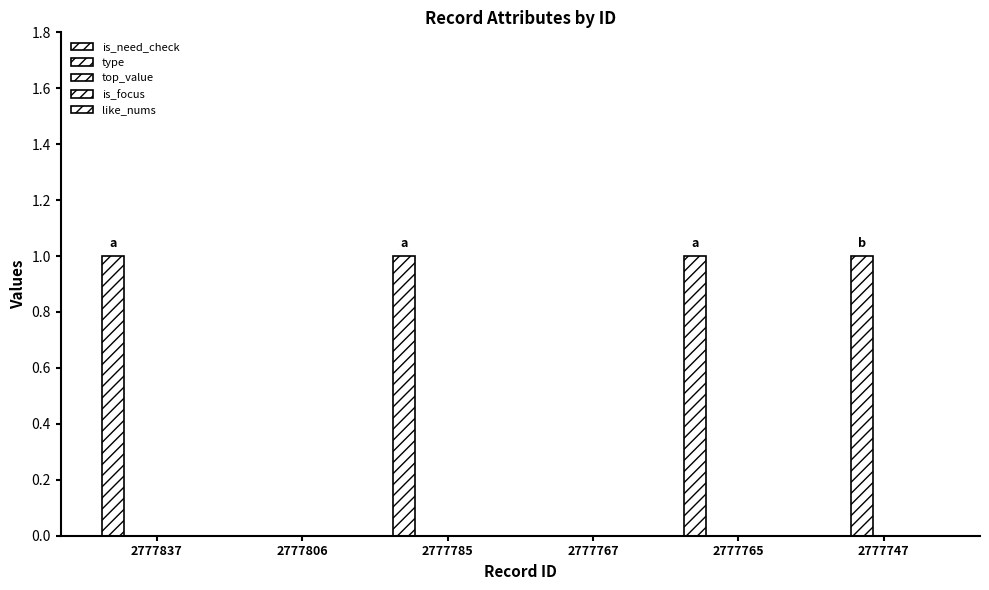

Rank the series at 2777747 from highest to lowest value.

type, is_need_check, top_value, is_focus, like_nums